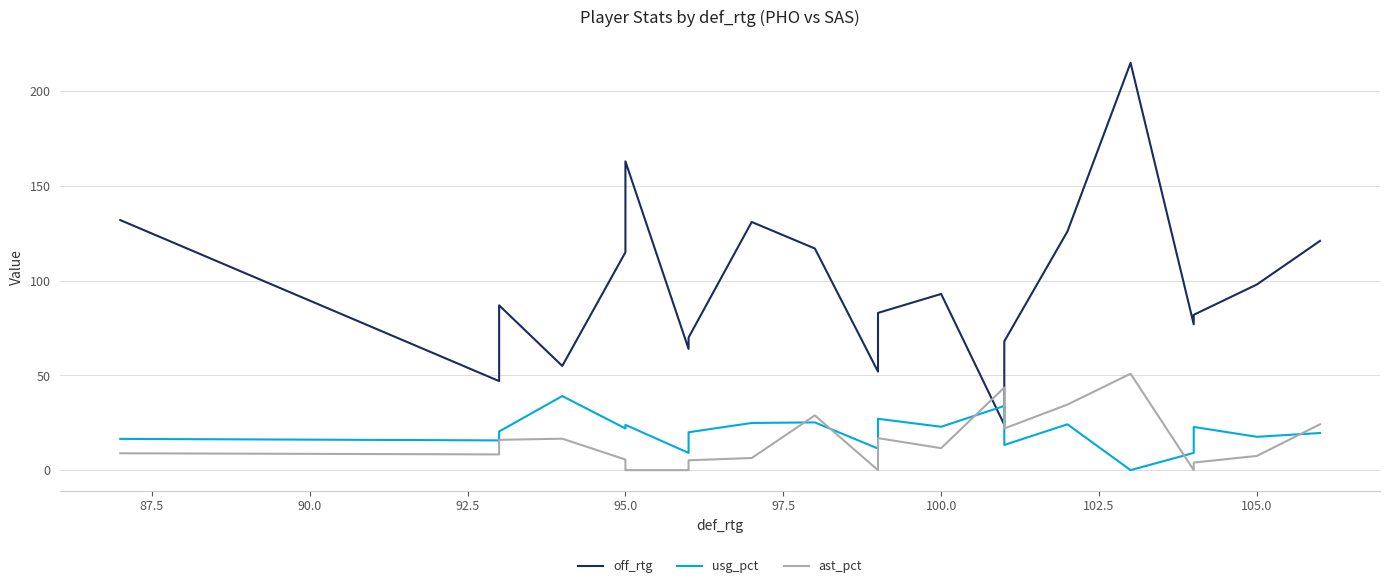

How many values in the usg_pct series are below 20?

9